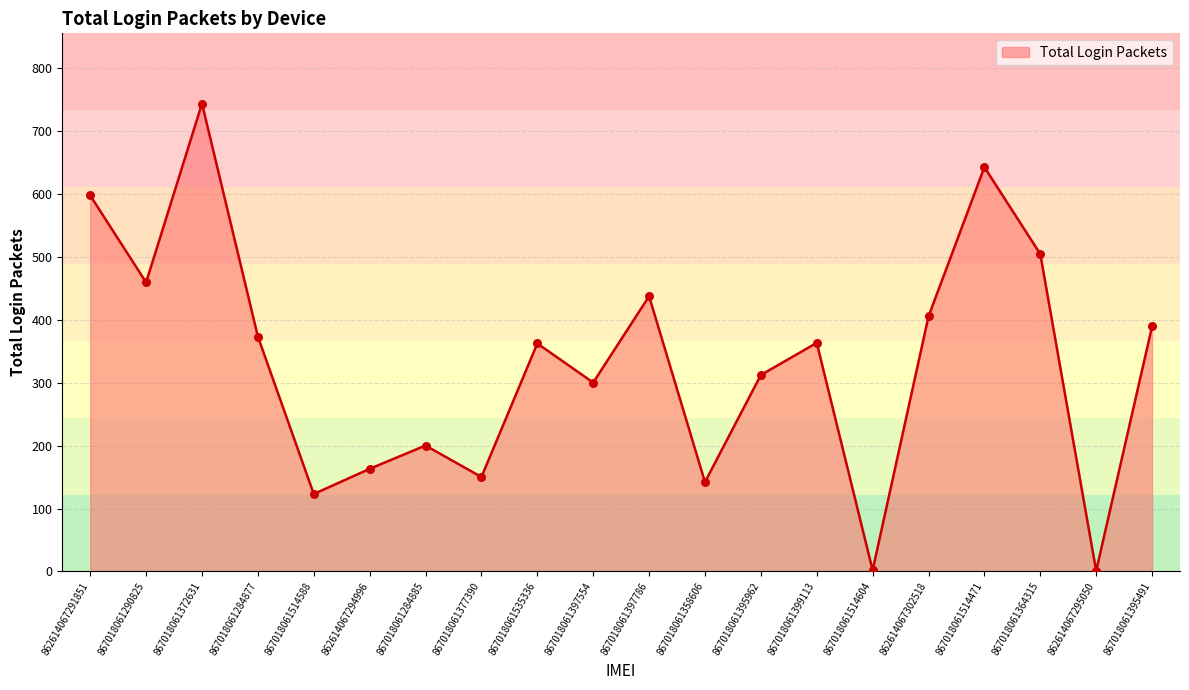

Which has a higher value, 862614067294996 or 867018061284877?

867018061284877